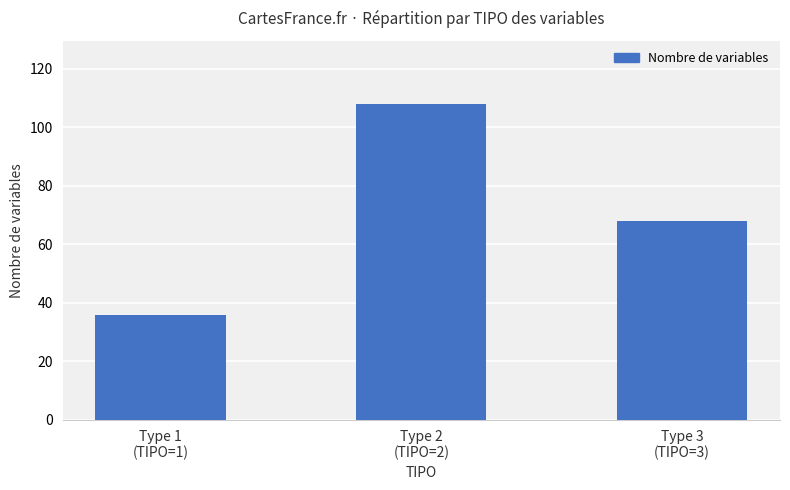

What is the change in value from Type 1
(TIPO=1) to Type 3
(TIPO=3)?

+32